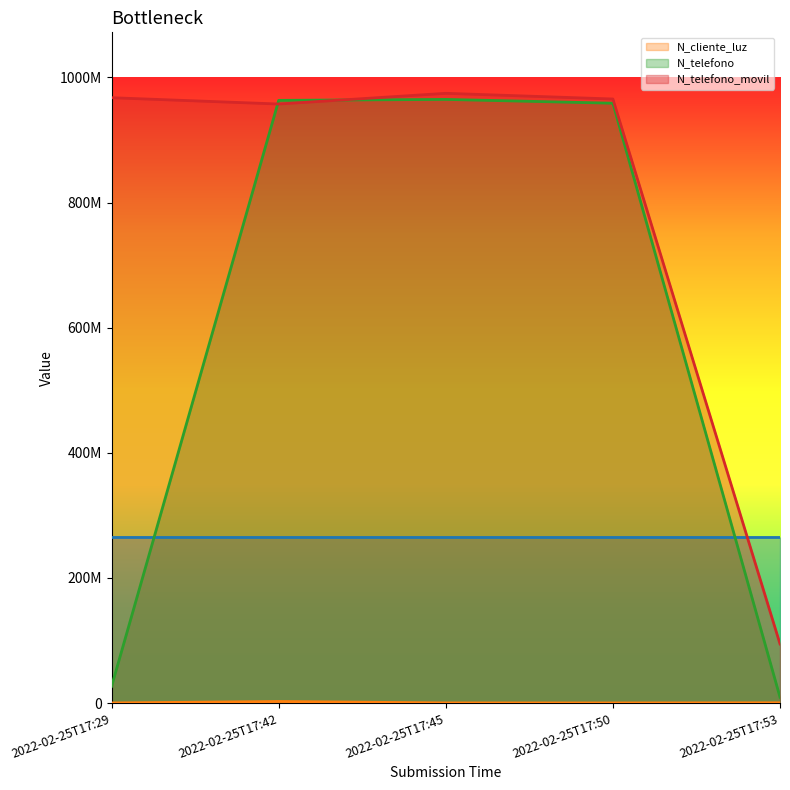

At which category does the chart reach its peak across all series?

2022-02-25T17:45